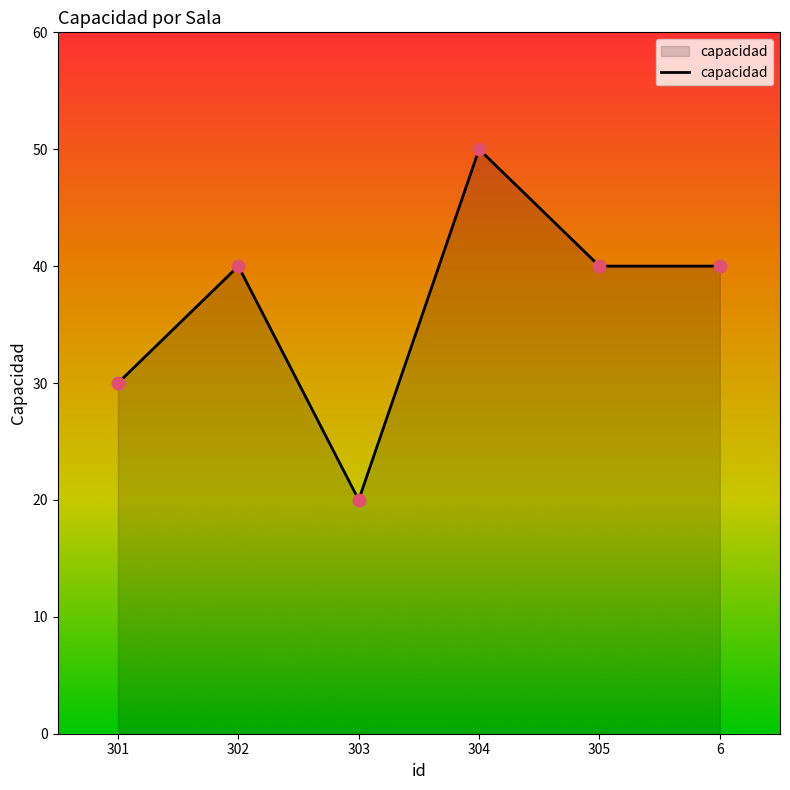

What is the change in value from 301 to 304?

+20